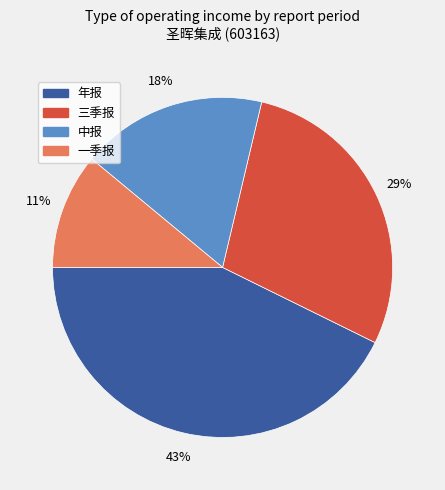

Do 一季报 and 中报 together represent more than half of the pie?

No